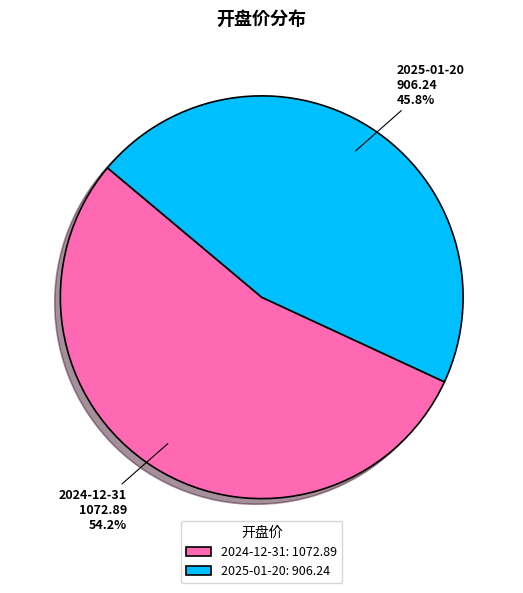

How many segments does this pie chart have?

2